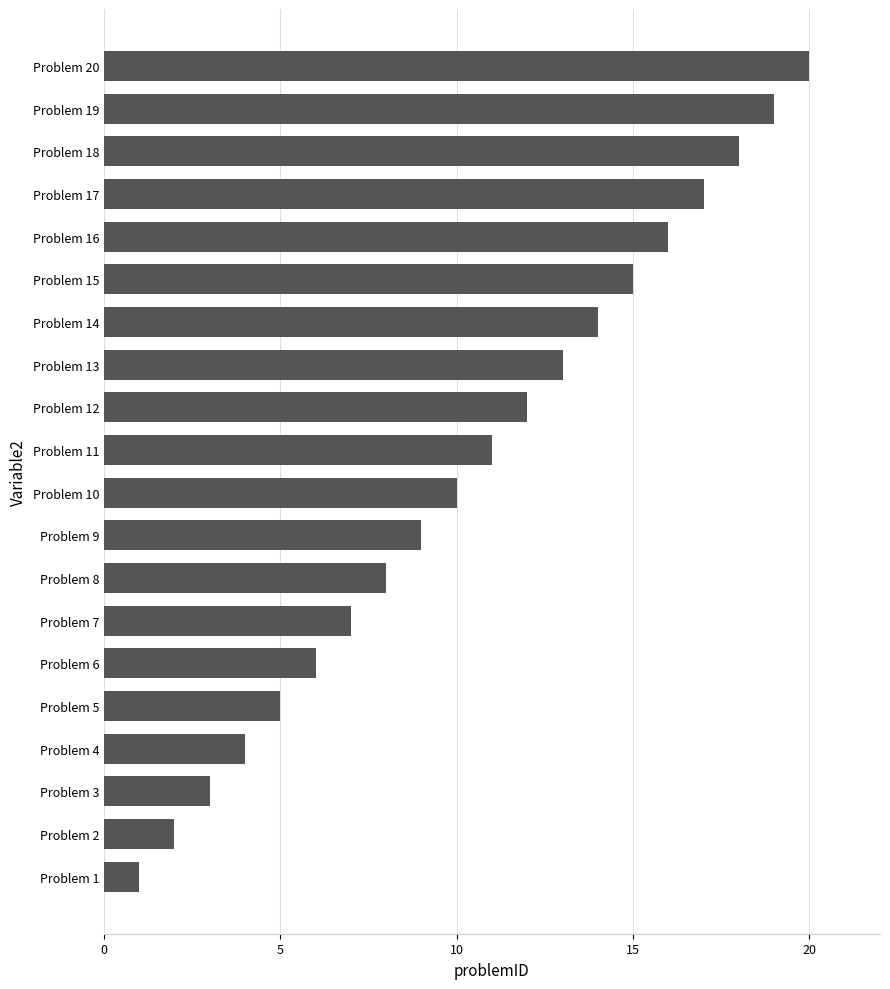

List the labels in order of value, largest first.

Problem 20, Problem 19, Problem 18, Problem 17, Problem 16, Problem 15, Problem 14, Problem 13, Problem 12, Problem 11, Problem 10, Problem 9, Problem 8, Problem 7, Problem 6, Problem 5, Problem 4, Problem 3, Problem 2, Problem 1